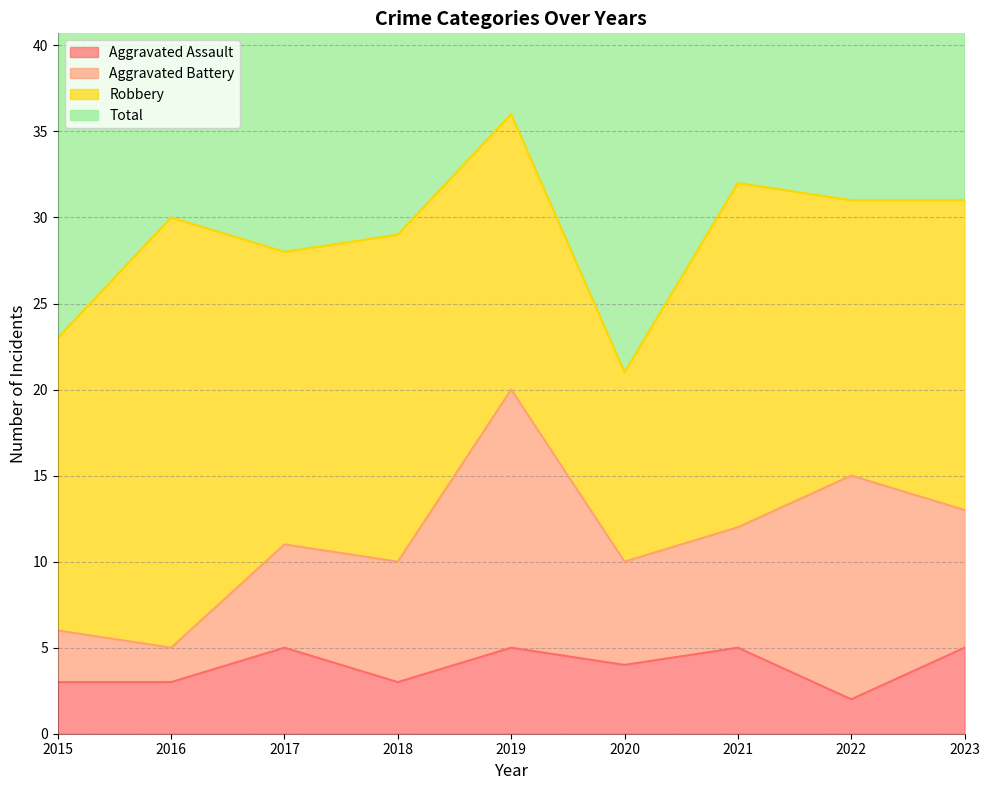

Rank the categories by Aggravated Assault value from highest to lowest.

2017, 2019, 2021, 2023, 2020, 2015, 2016, 2018, 2022